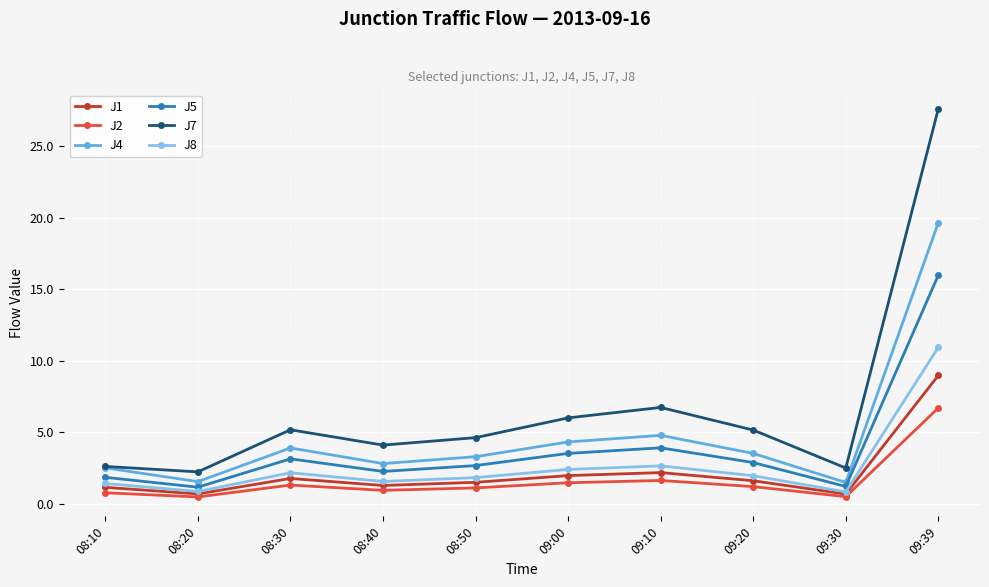

What is the value of the J1 point at the 10th from the left?

9.0